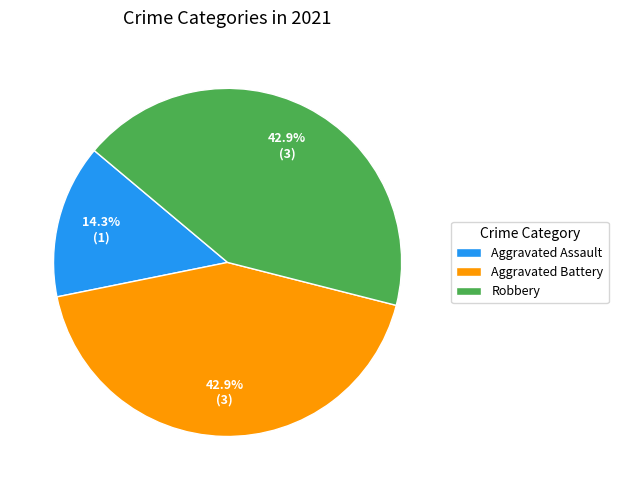

To the nearest percent, what is the combined percentage of Robbery and Aggravated Battery?

86%